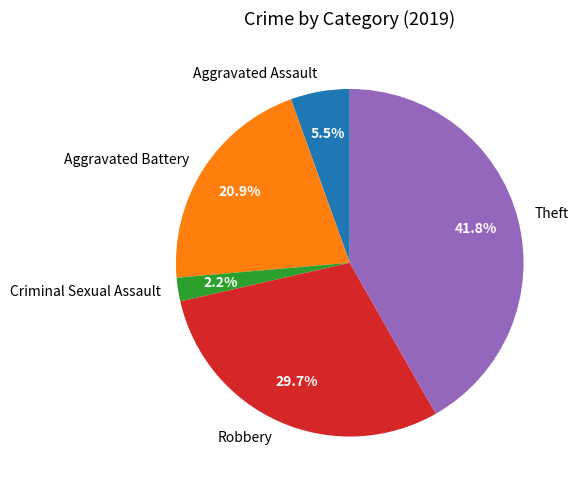

Combined, do Robbery and Aggravated Assault account for over 50%?

No